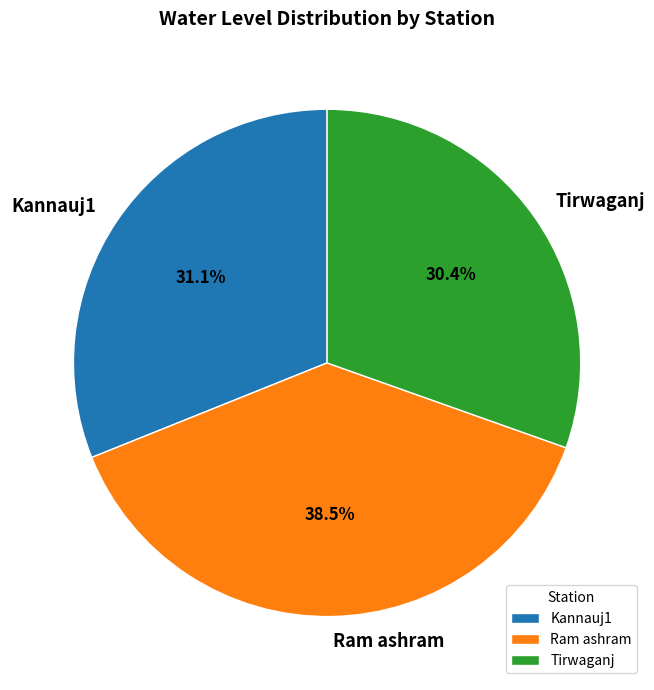

Which has a higher value, Tirwaganj or Kannauj1?

Kannauj1